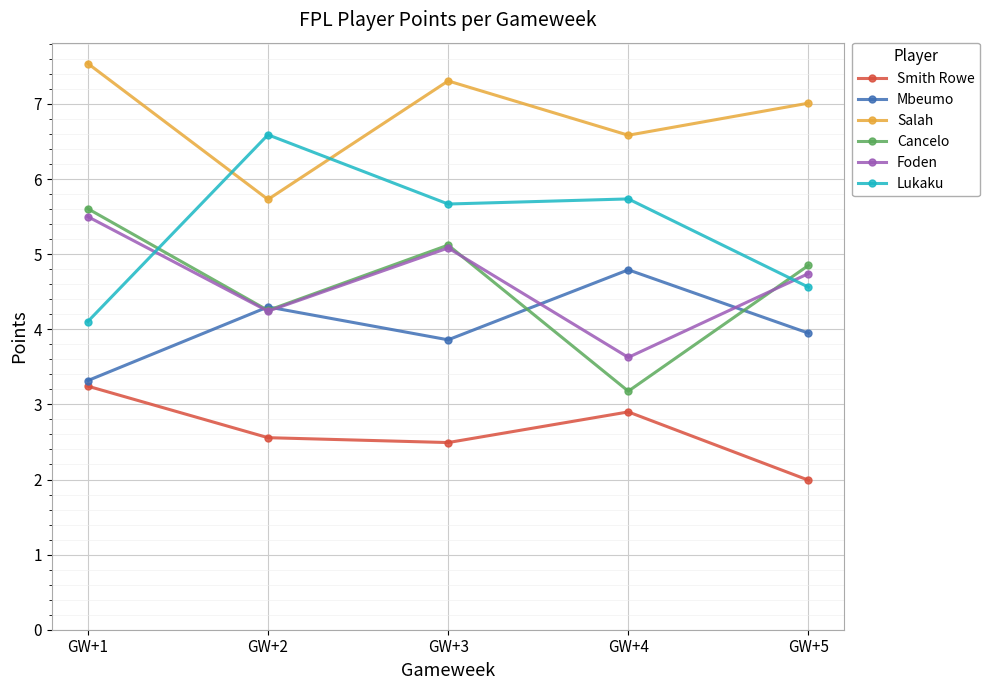

How many lines are shown in the chart?

6